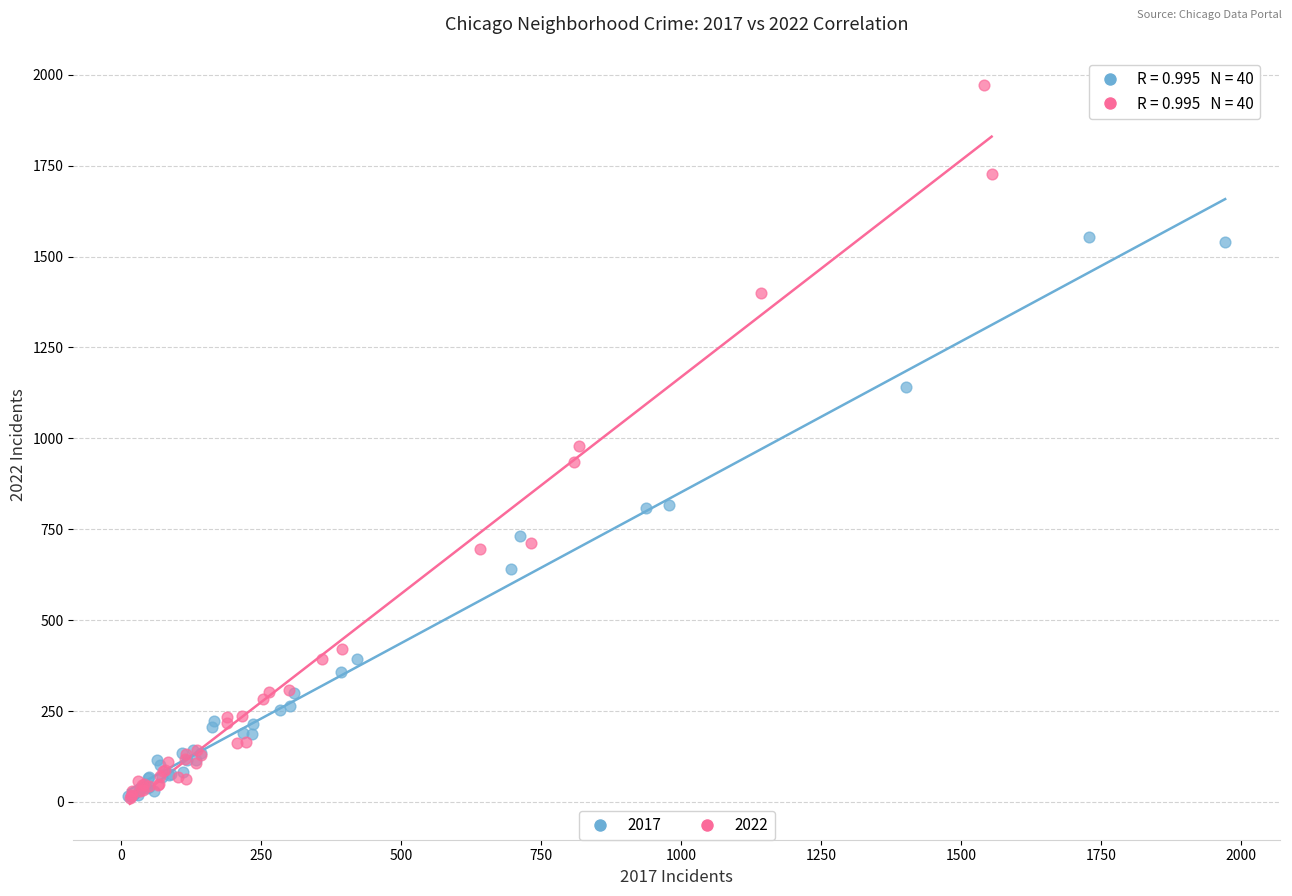

Which series has the widest spread of Y values?

2022